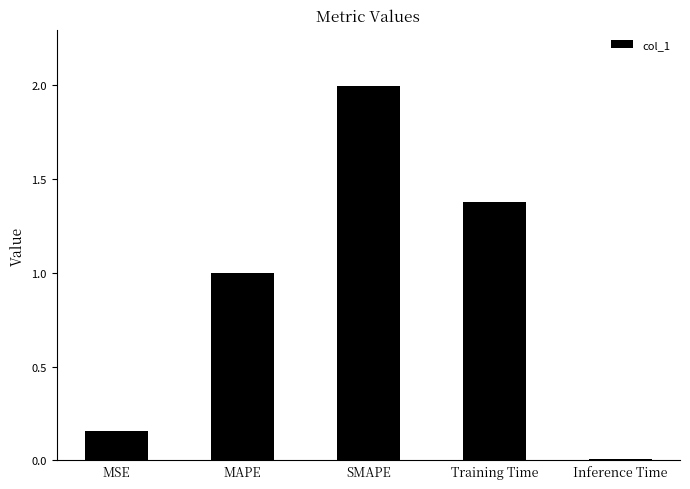

What is the change in value from MSE to MAPE?

+0.8